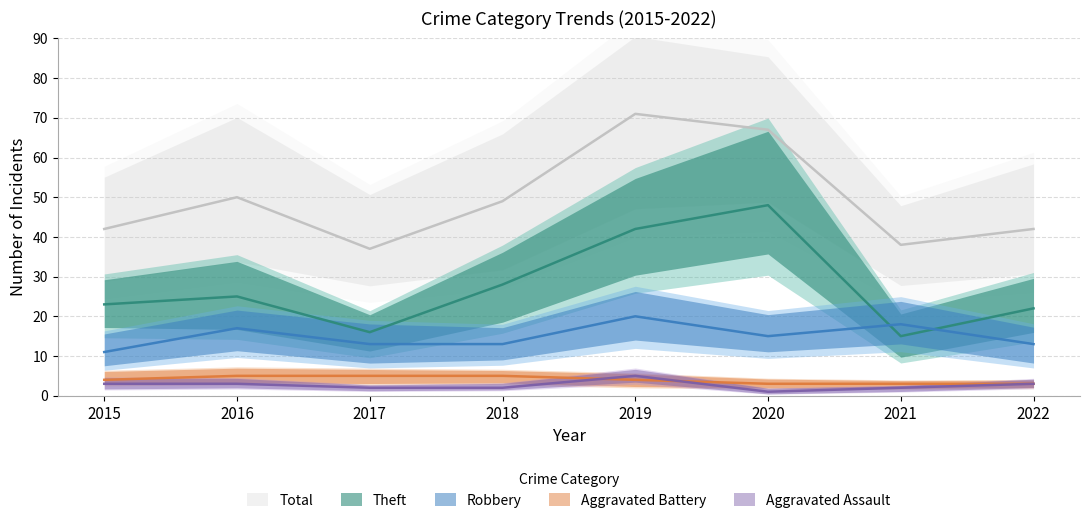

The Robbery series shows 7 at 2018. True or false?

False